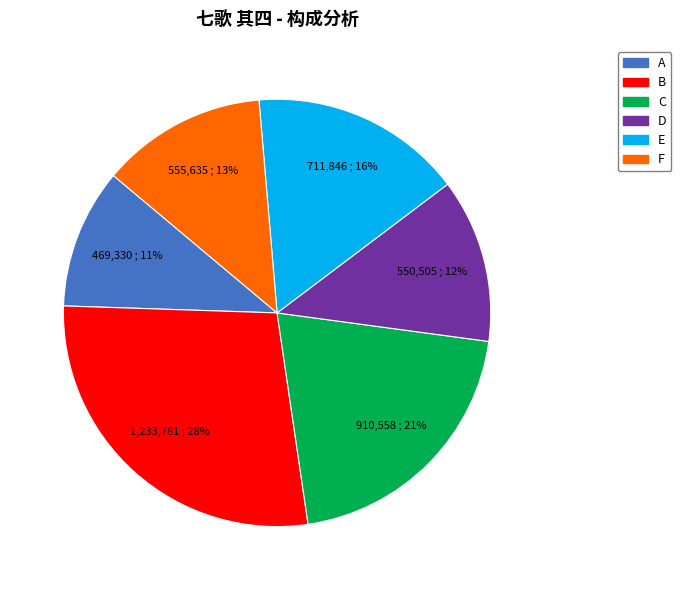

To the nearest percent, what percentage of the pie is A?

11%